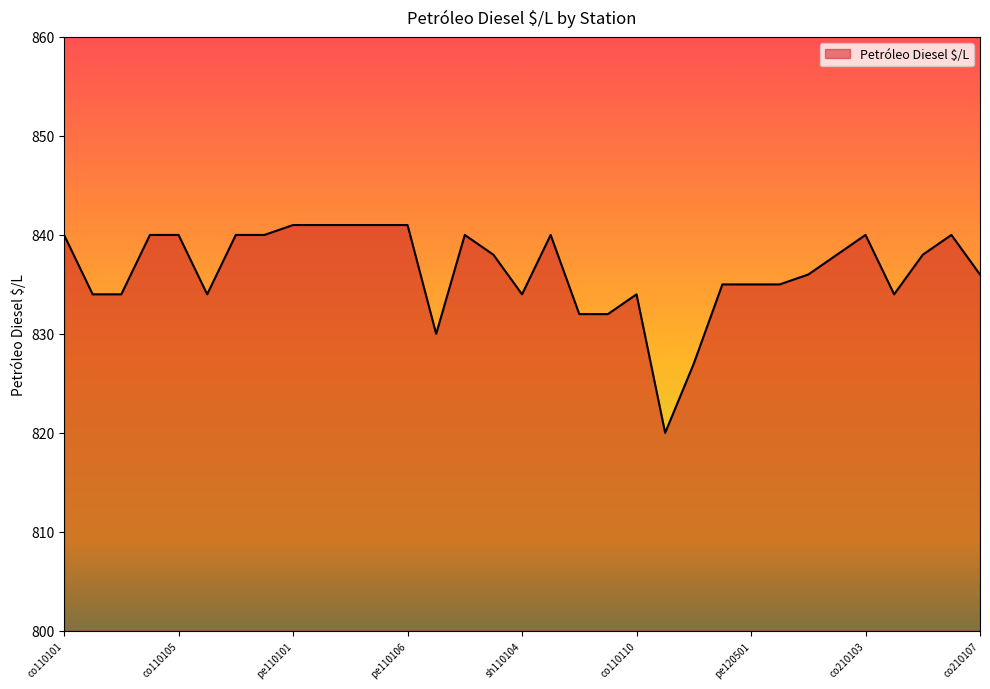

What is the difference between the maximum and minimum values?

21